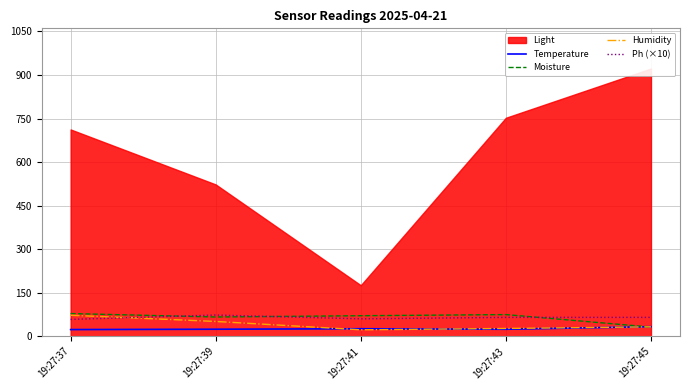

What is the value of the Ph (×10) point at the 2nd from the left?

73.0